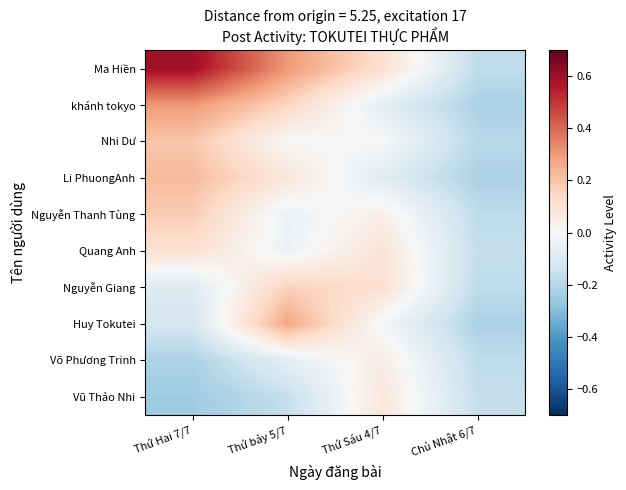

At which category is the sum across all series the highest?

Thứ Hai 7/7